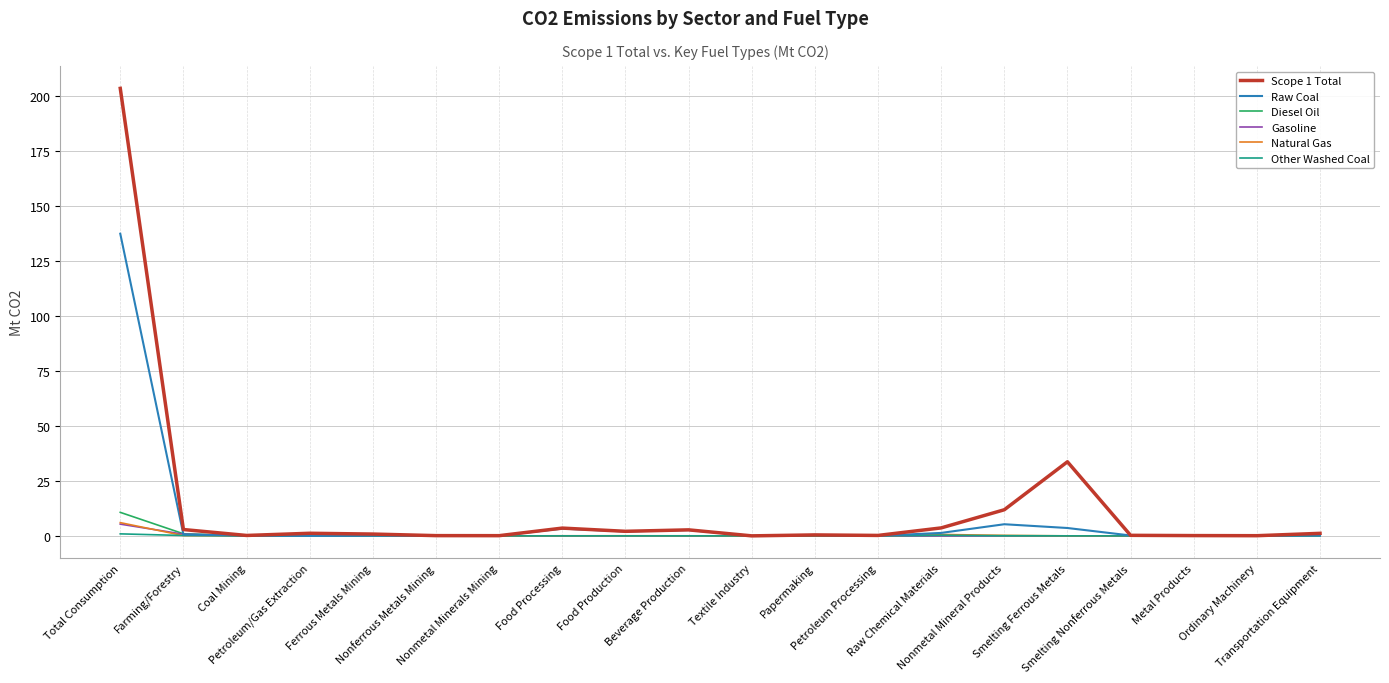

What is the highest value of the Natural Gas series?

6.0